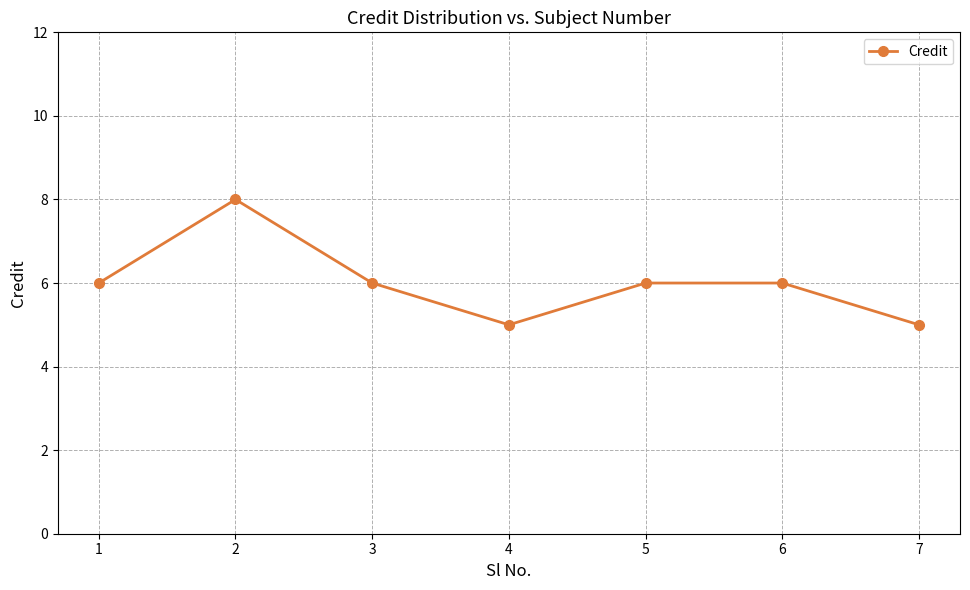

What is the value of the 6th point from the left?

6